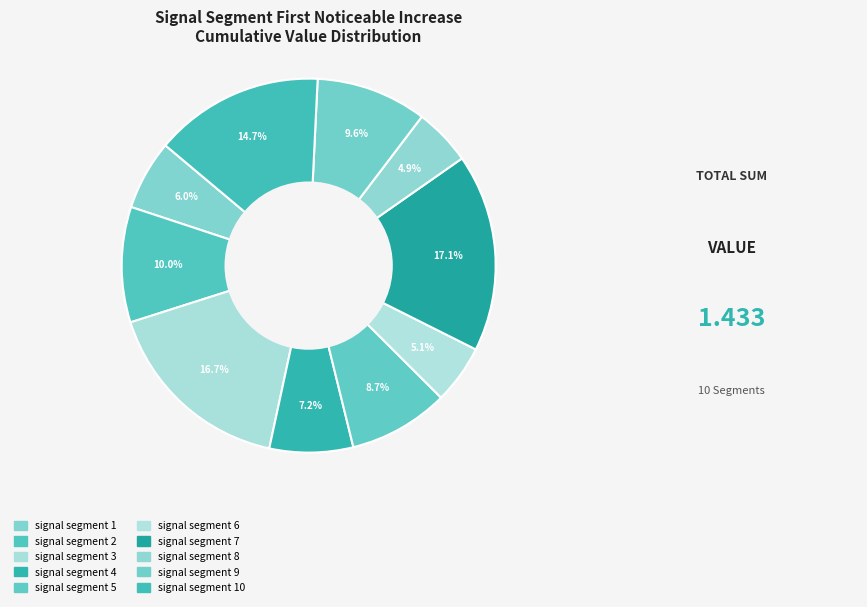

How many slices are in this pie chart?

10